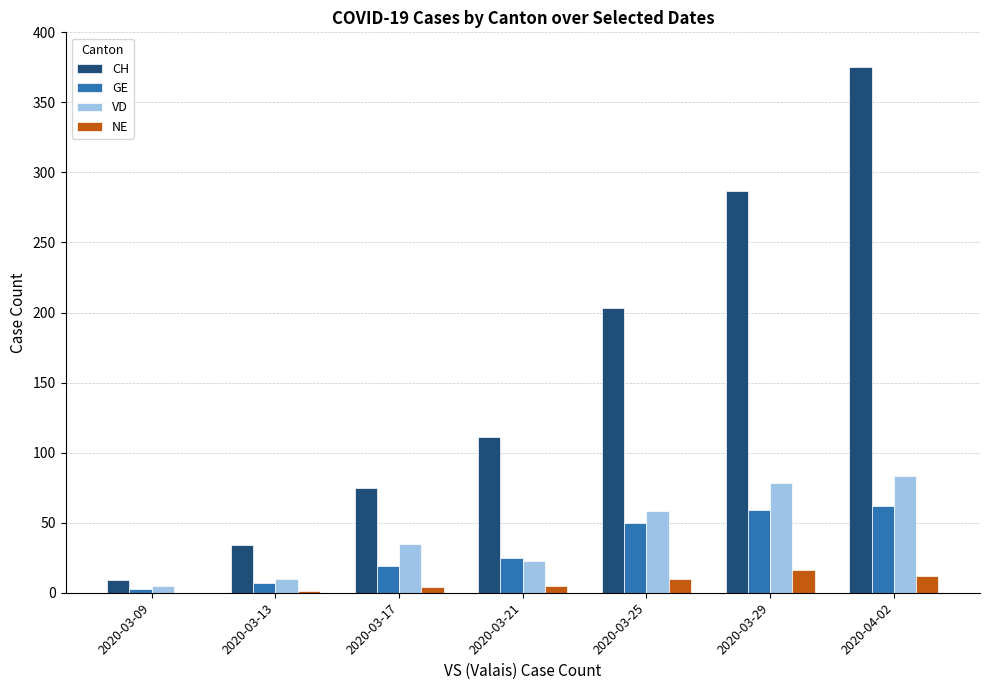

The value of VD at 2020-03-21 is 23. True or false?

True